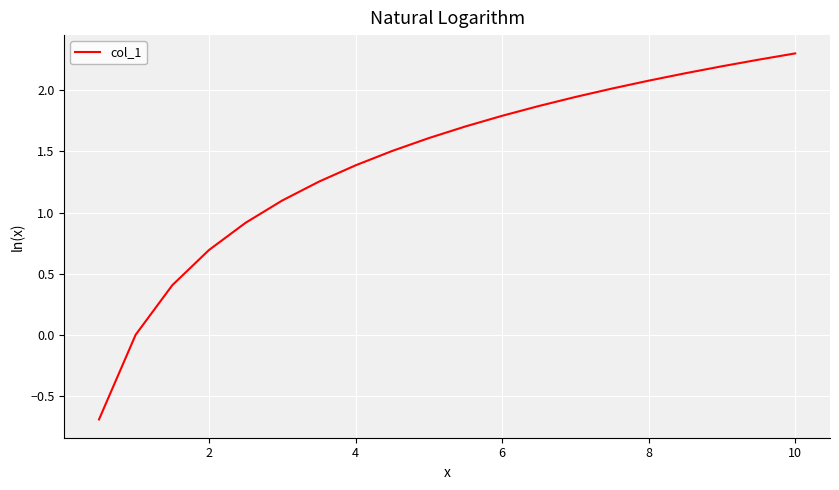

How many positive values are there?

18